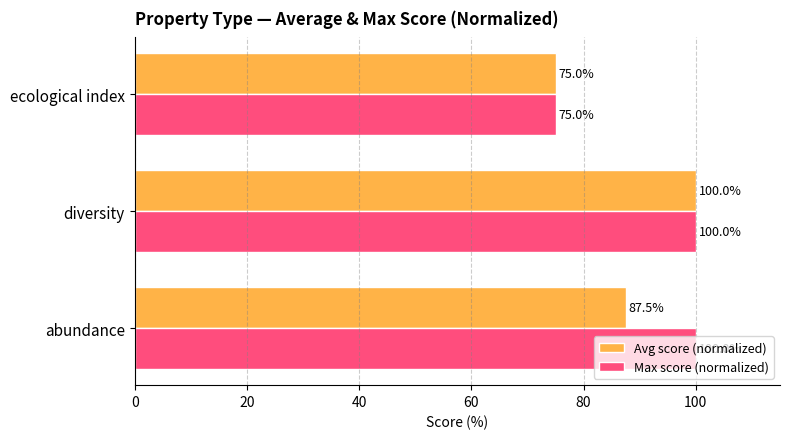

What is the smallest value displayed?

75.0